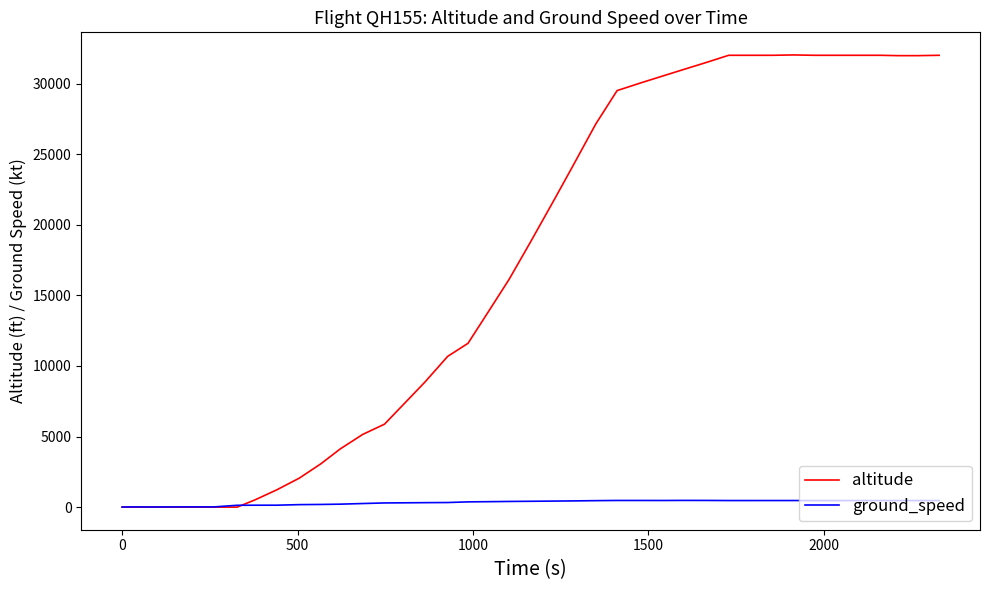

List the series in order of their overall mean, lowest first.

ground_speed, altitude